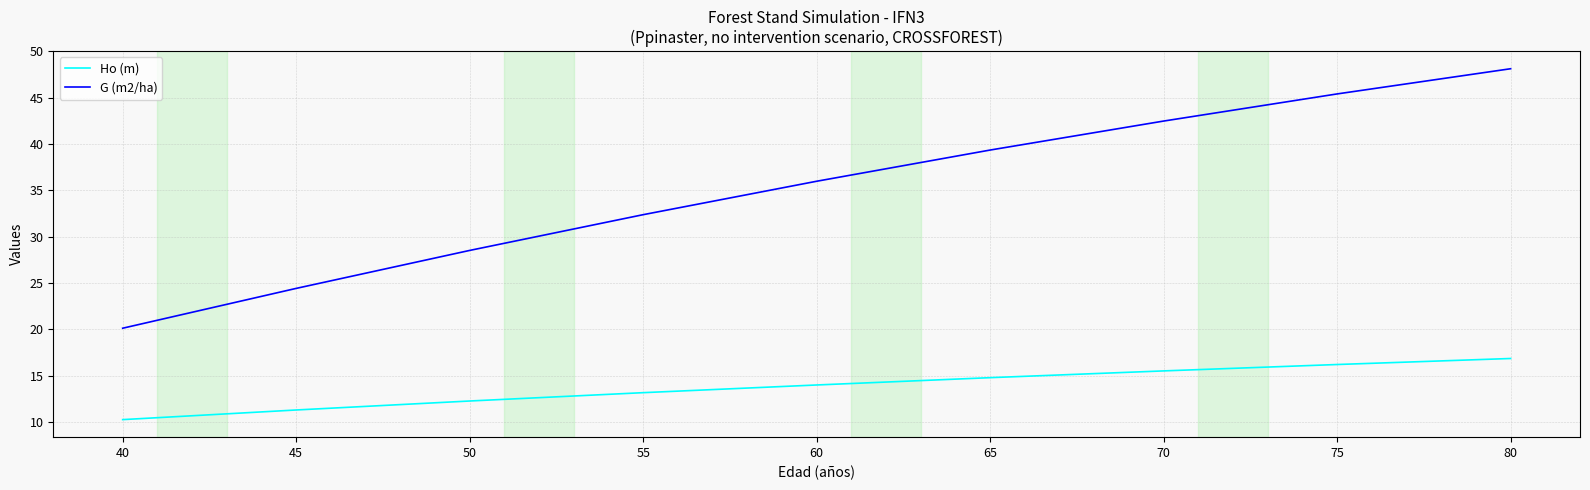

The G (m2/ha) series shows 81.7 at 75. True or false?

False